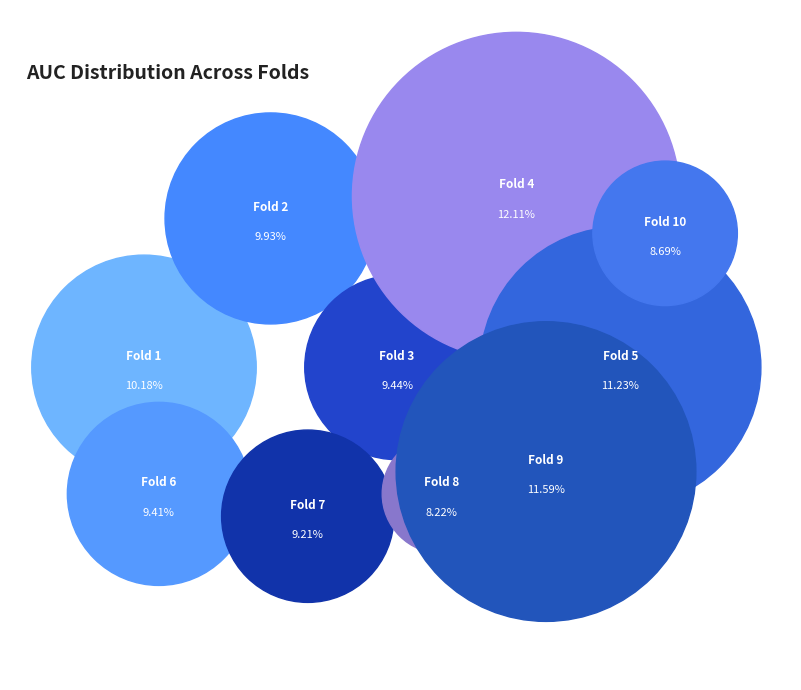

Is there any slice that represents more than half of the pie?

No